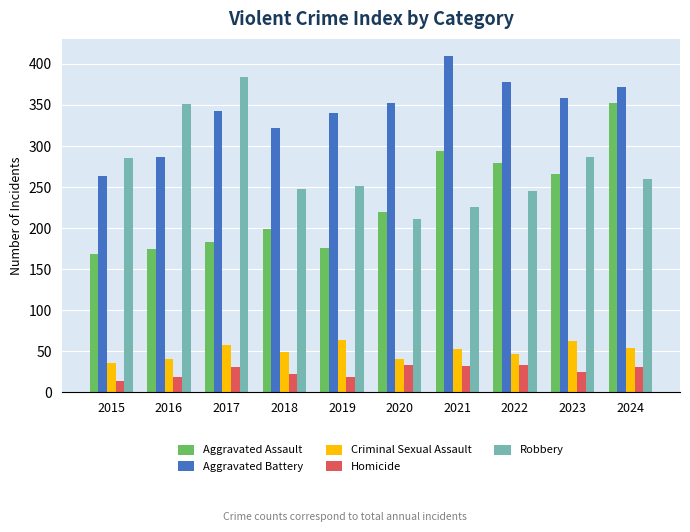

Which category has the highest value across all series?

2021